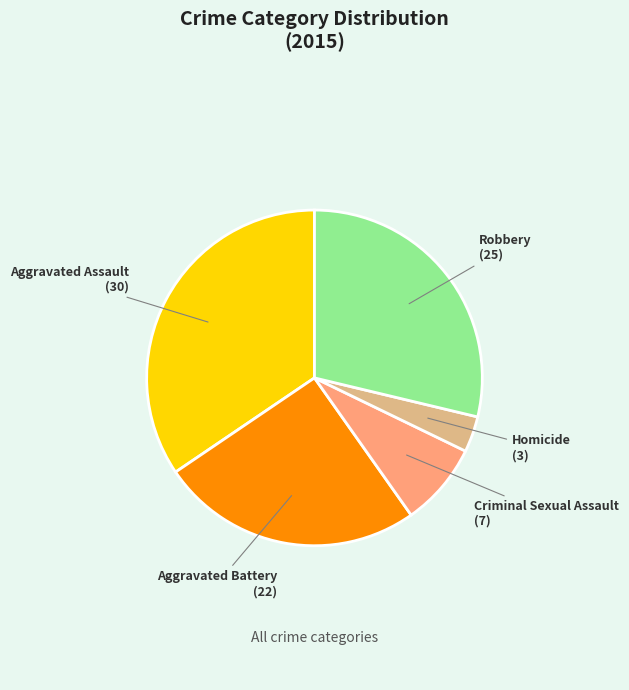

Is there a majority slice in this chart?

No